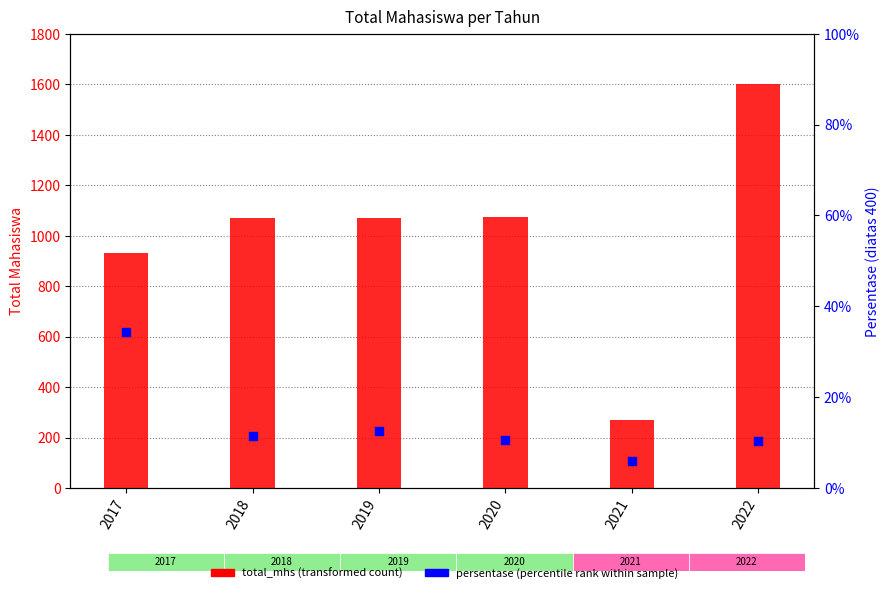

Which series has the largest total across all categories?

total_mhs